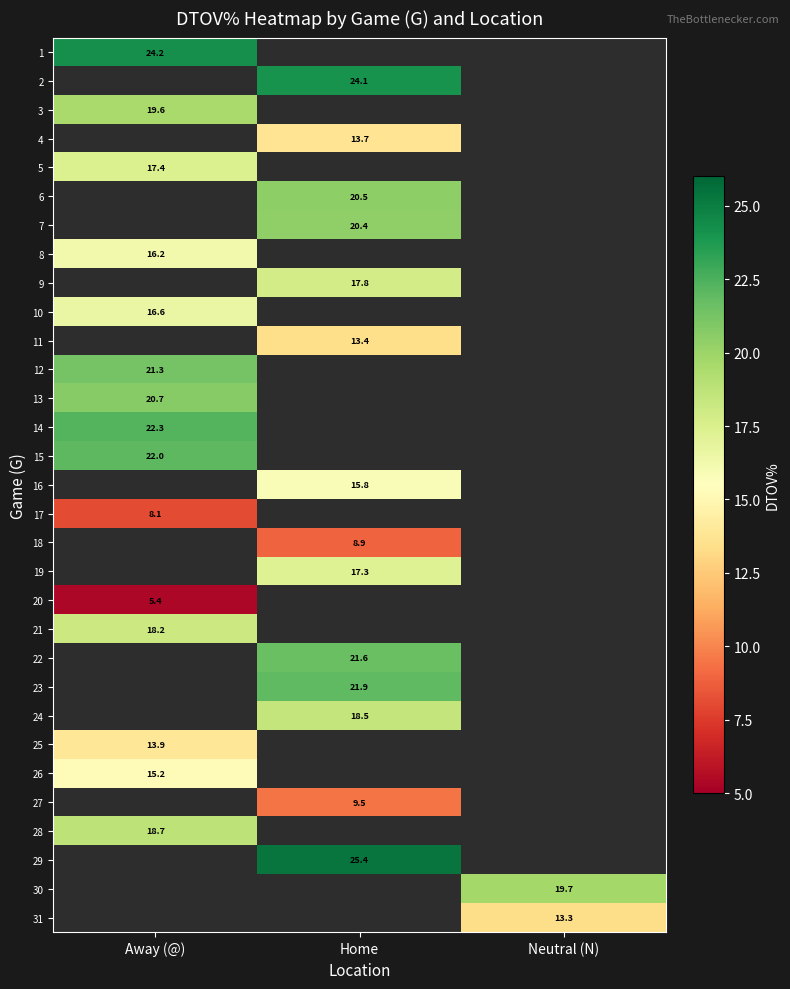

Which has a higher value, Away (@) or Neutral (N)?

Away (@)